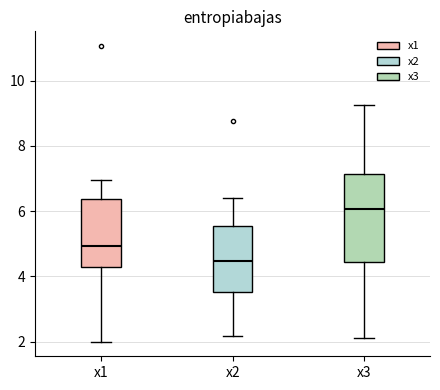

Which box is the tallest, from its lower edge to its upper edge?

x3